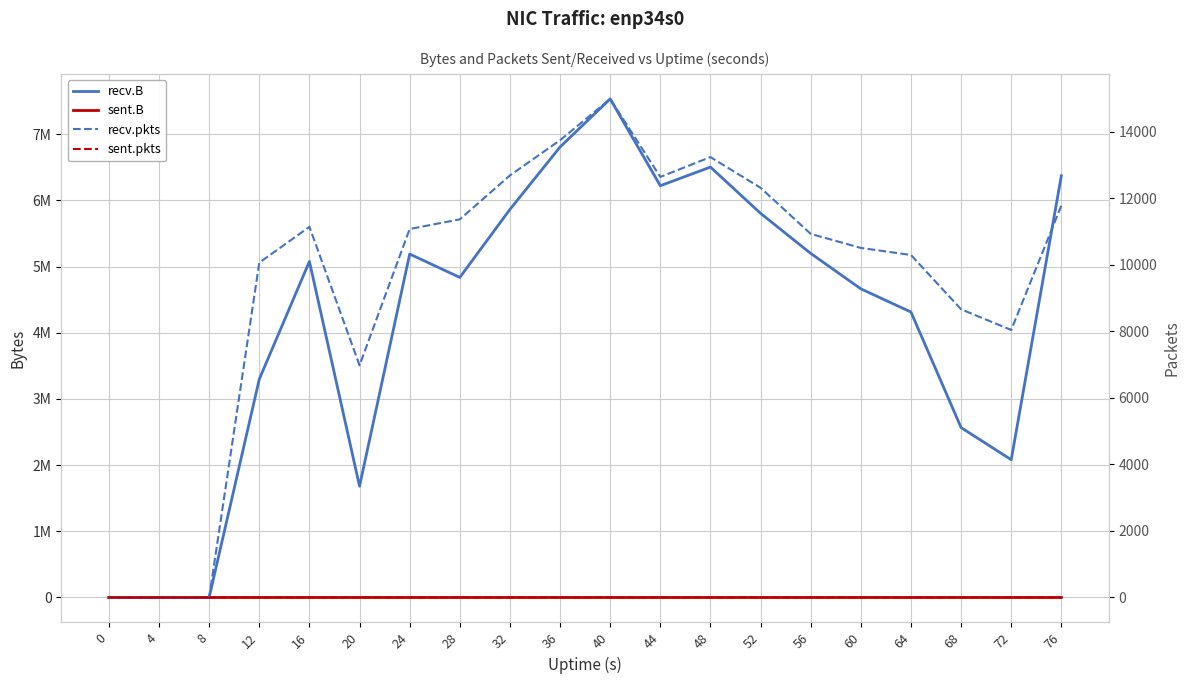

True or false: recv.pkts has more than 2 interior local peaks.

True